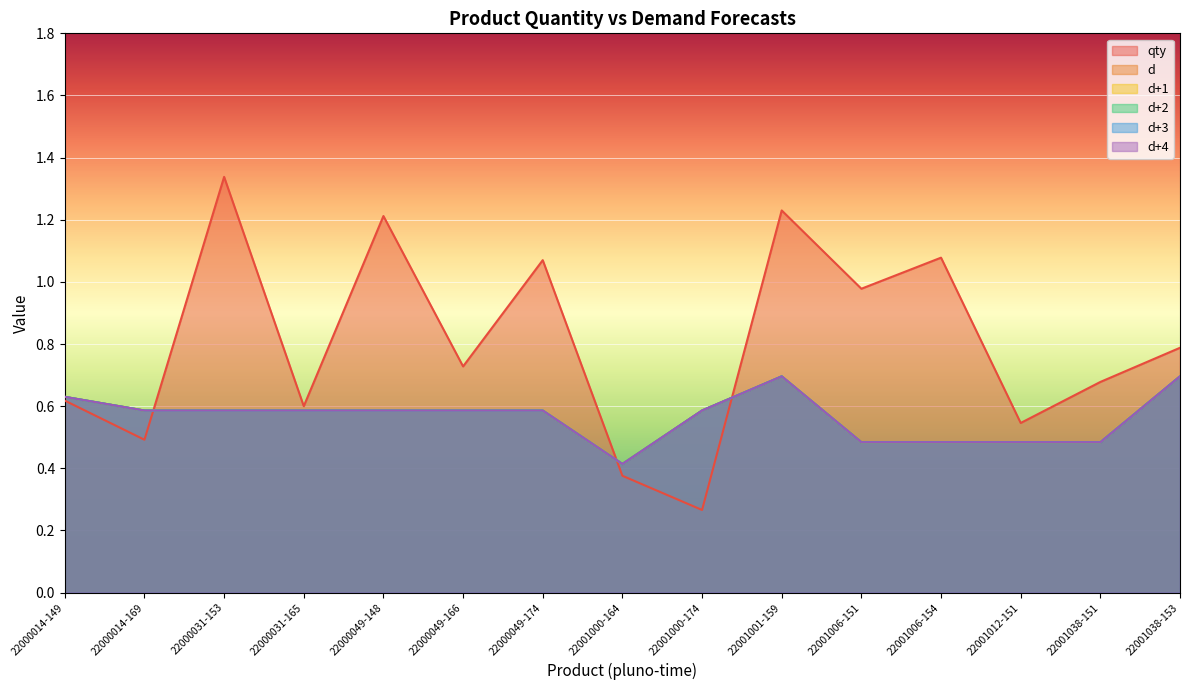

What is the value of the d+1 point at the 5th from the left?

0.6